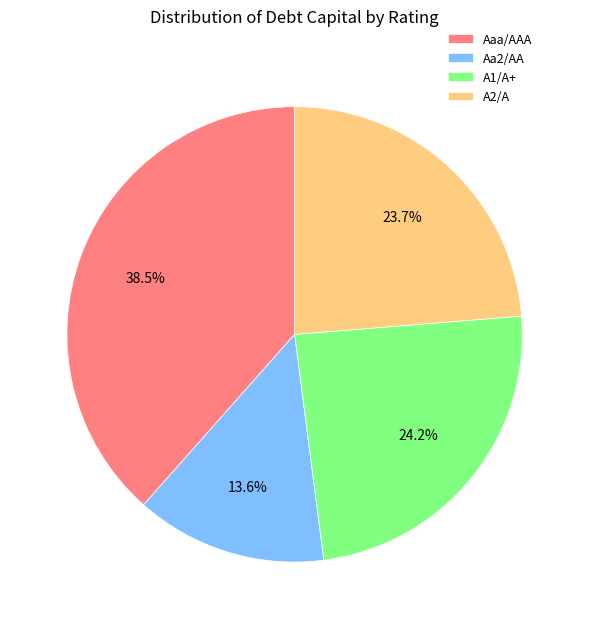

Do Aa2/AA and A1/A+ together represent more than half of the pie?

No